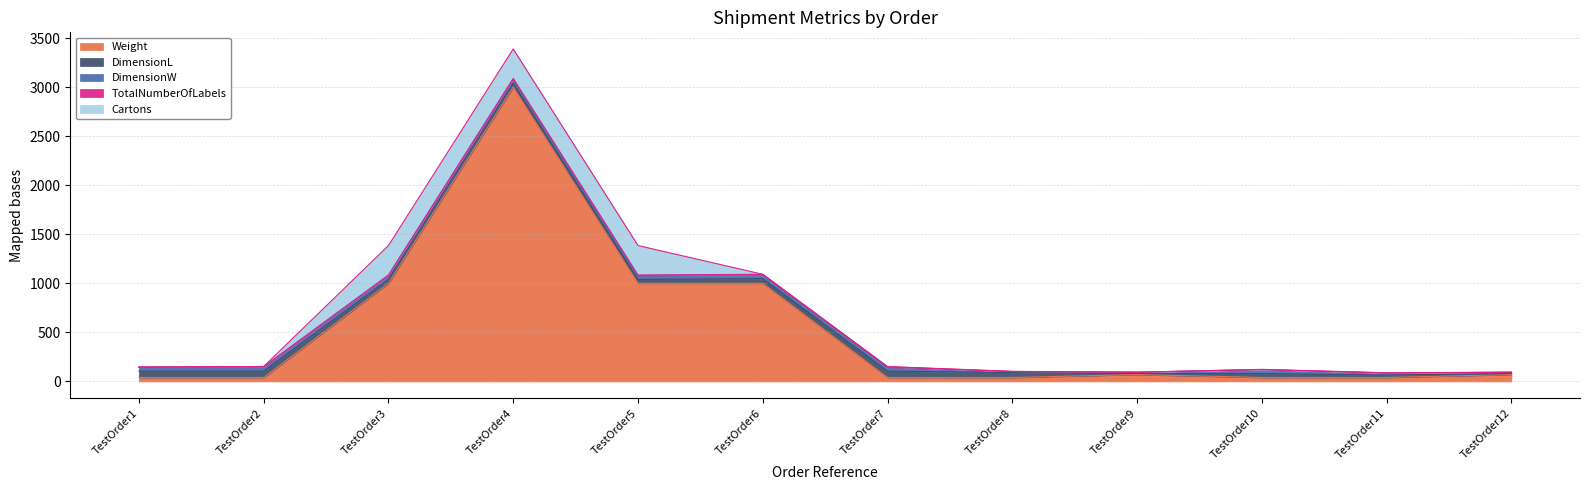

How many interior local peaks does the DimensionL series have?

2